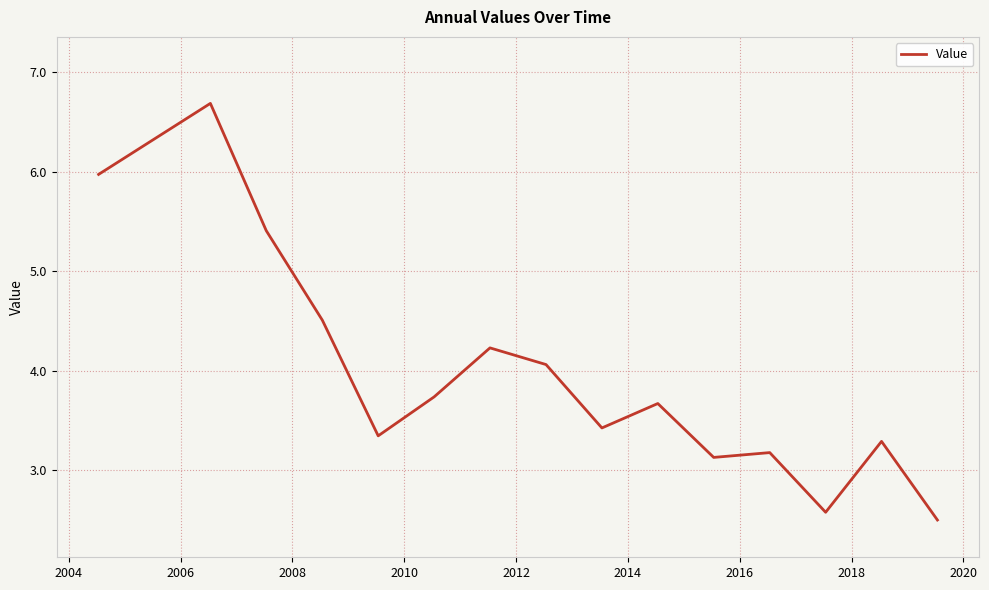

What is the greatest value displayed?

6.7